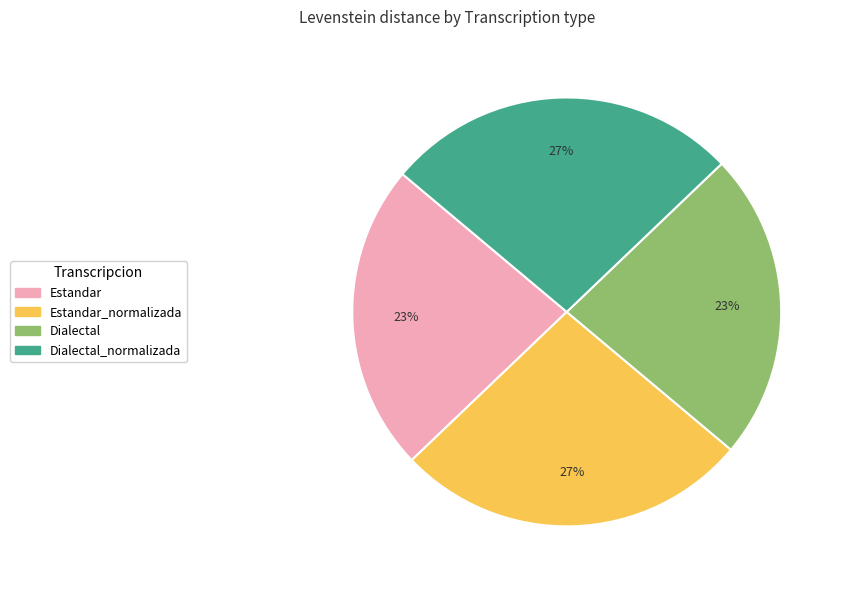

Is there a majority slice in this chart?

No